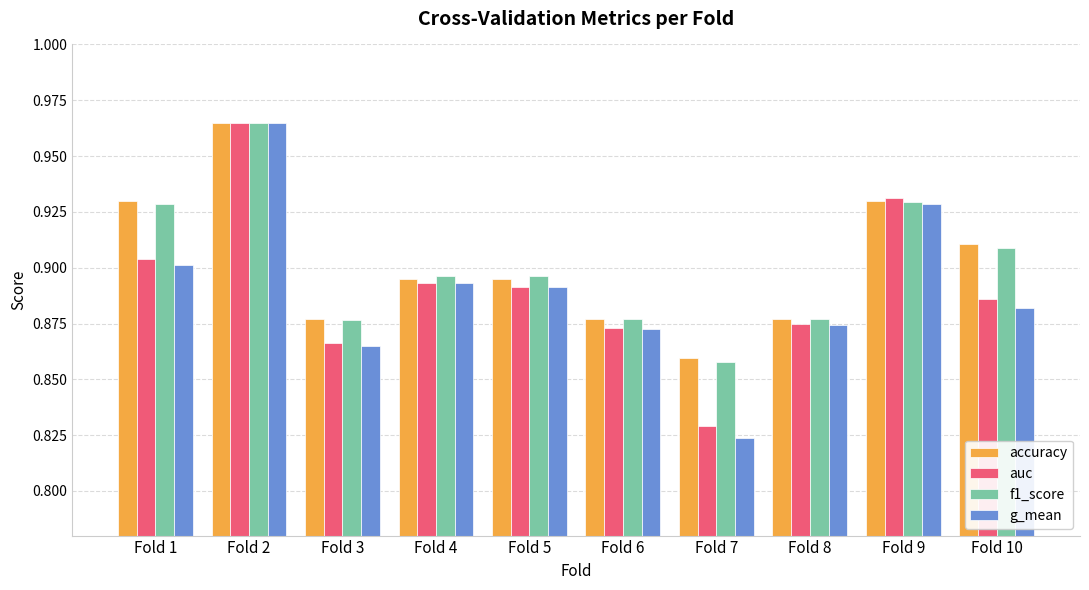

What is the total value across all series at Fold 8?

3.5